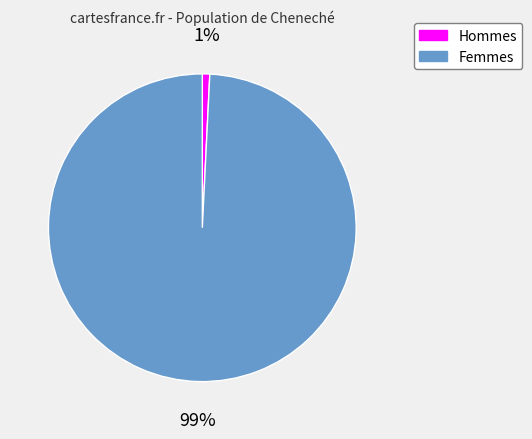

To the nearest percent, what is the average slice percentage?

50%